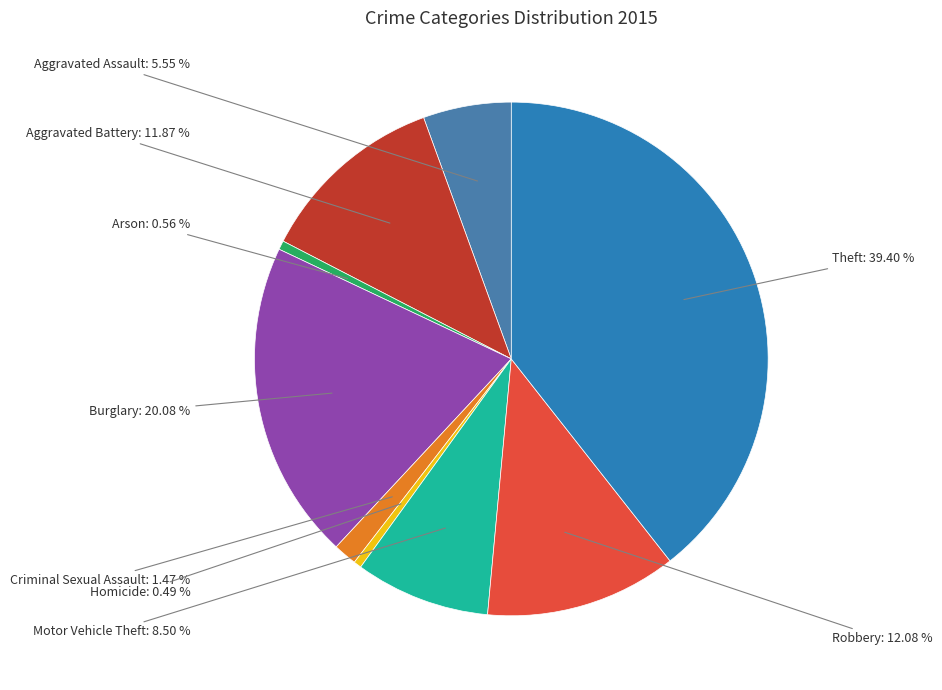

Is the sum of Aggravated Assault and Theft greater than half?

No